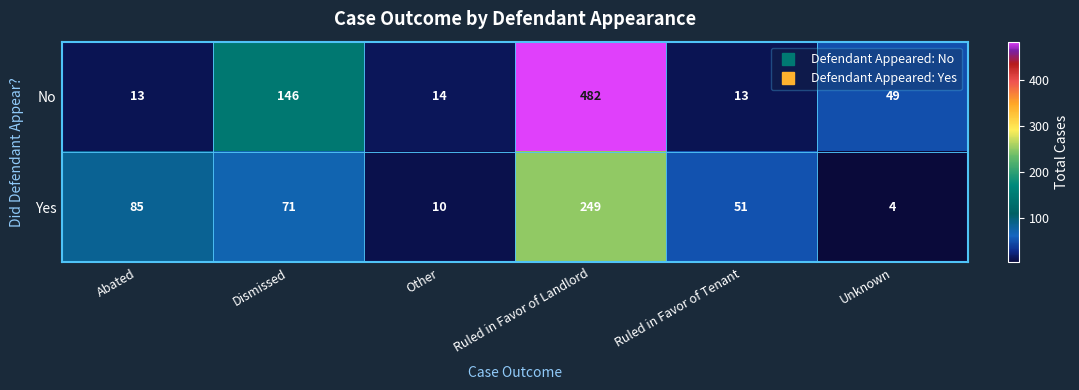

Is it true that Yes equals 27 at Dismissed?

False